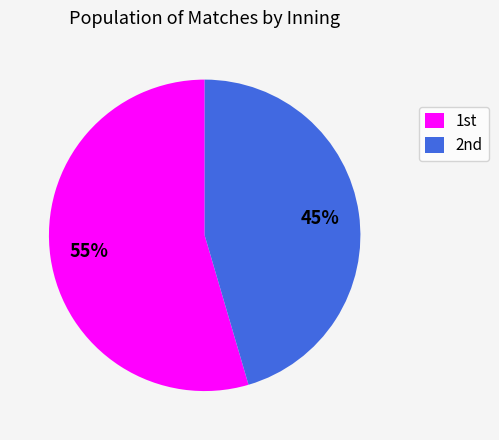

Rank the categories by value from highest to lowest.

1st, 2nd